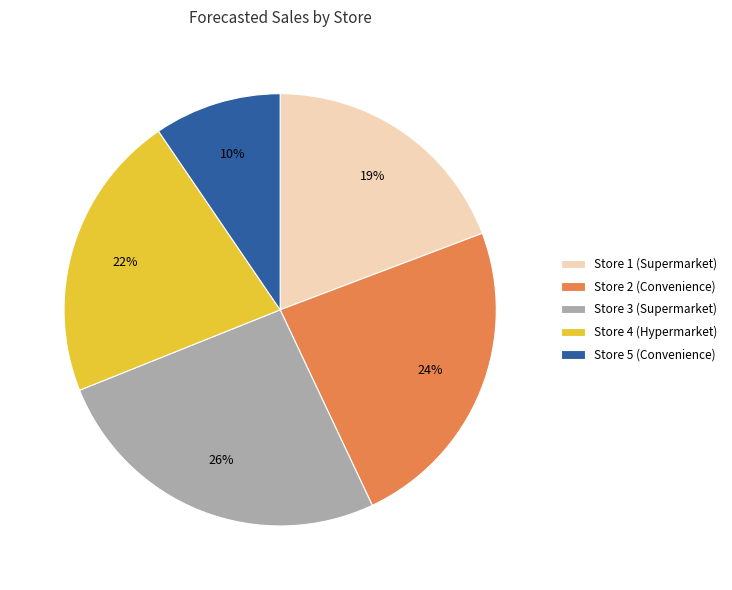

The Store 5 (Convenience) slice represents 10% of the pie. True or false?

True